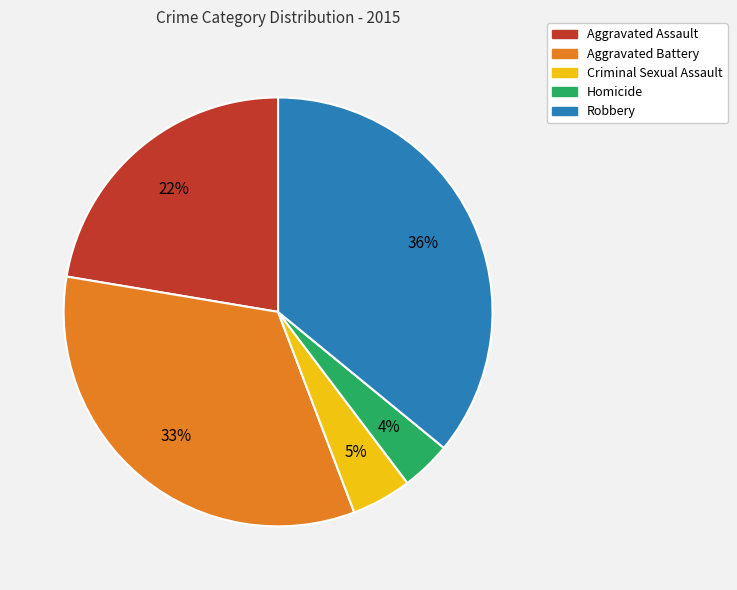

What percentage is the Aggravated Assault slice, to the nearest percent?

22%